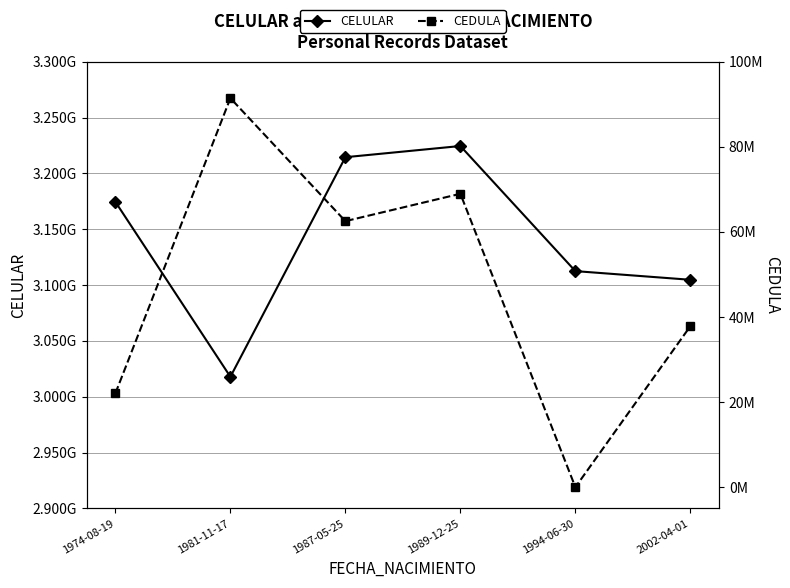

The CELULAR series shows 3174568974 at 1974-08-19. True or false?

True